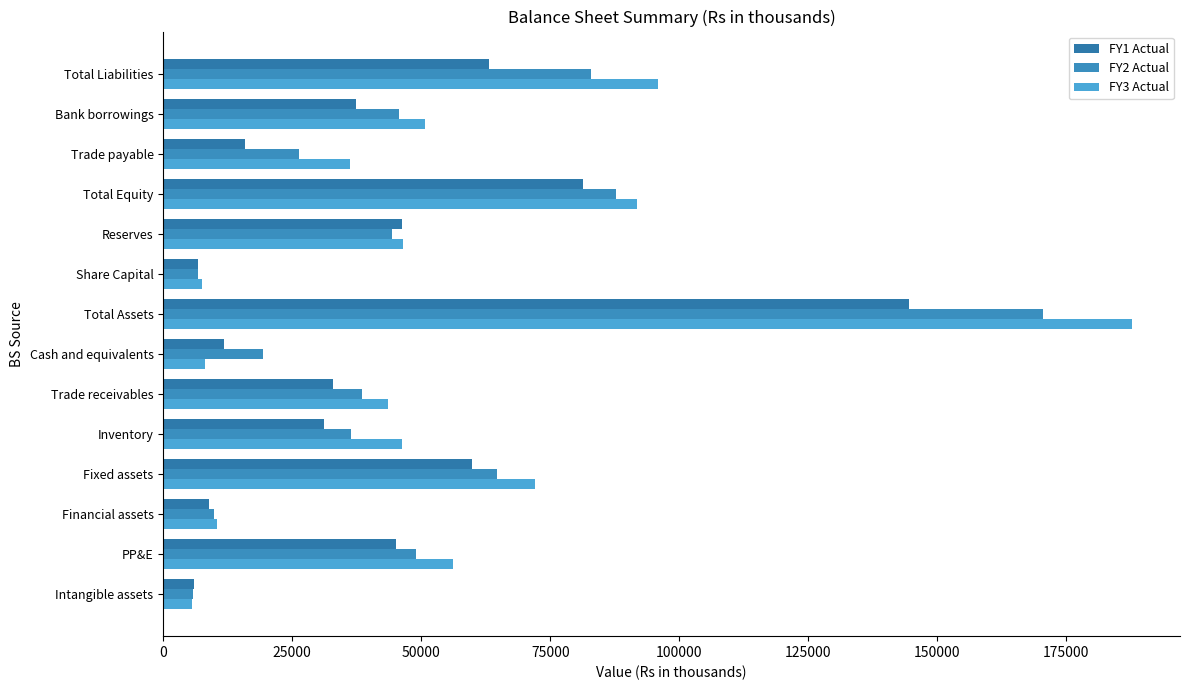

What position from the right is Trade payable?

3